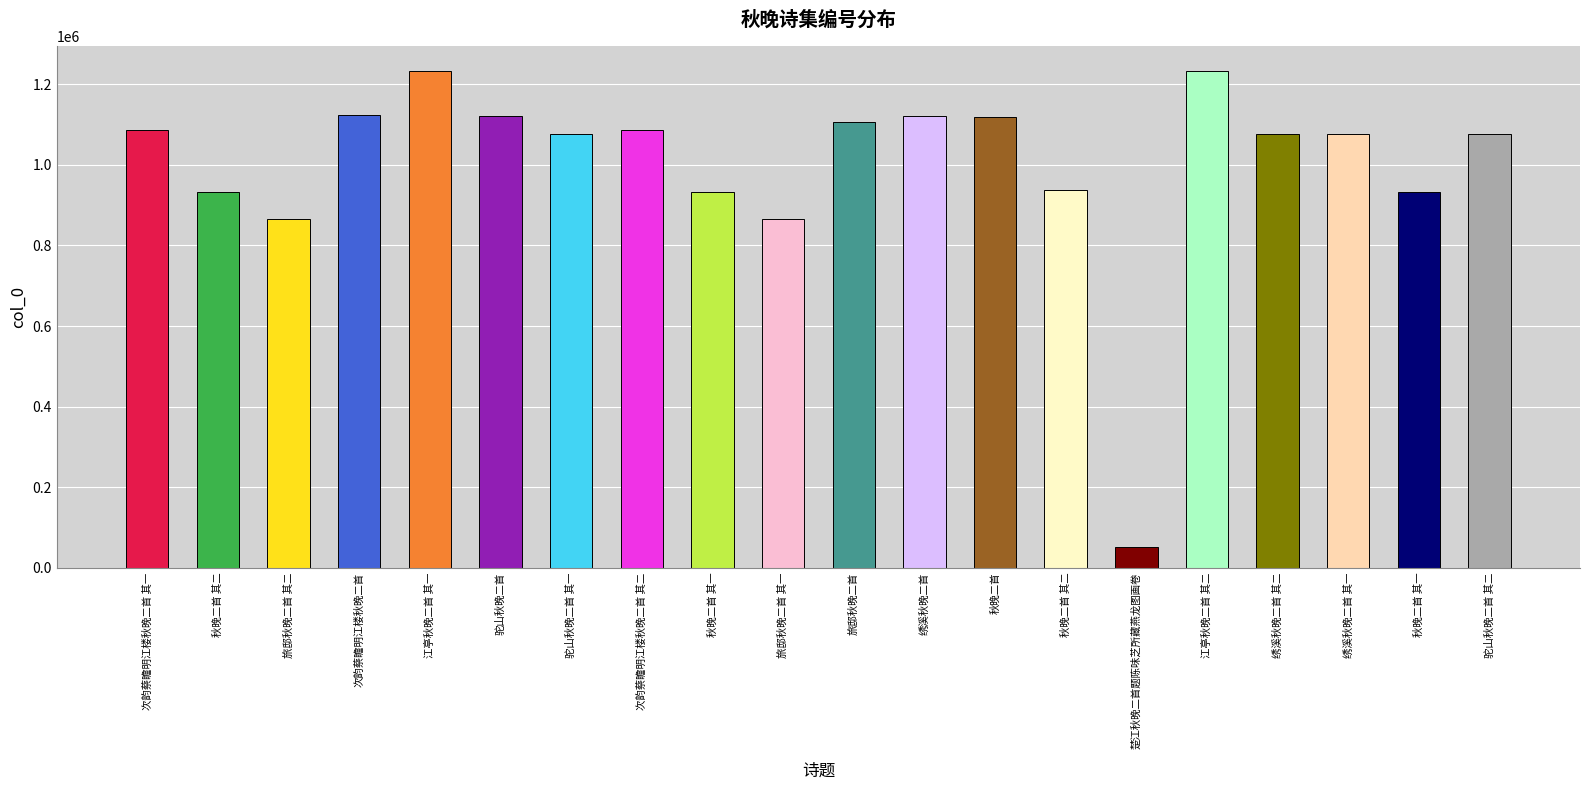

How many data points are less than 1075421?

10